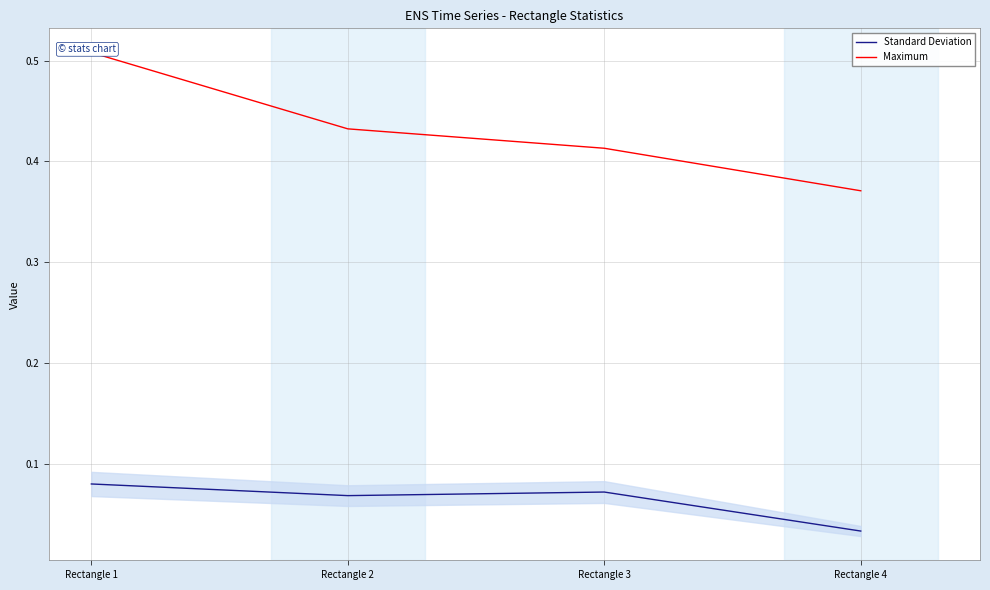

Is it true that Standard Deviation equals 0.1 at Rectangle 3?

True